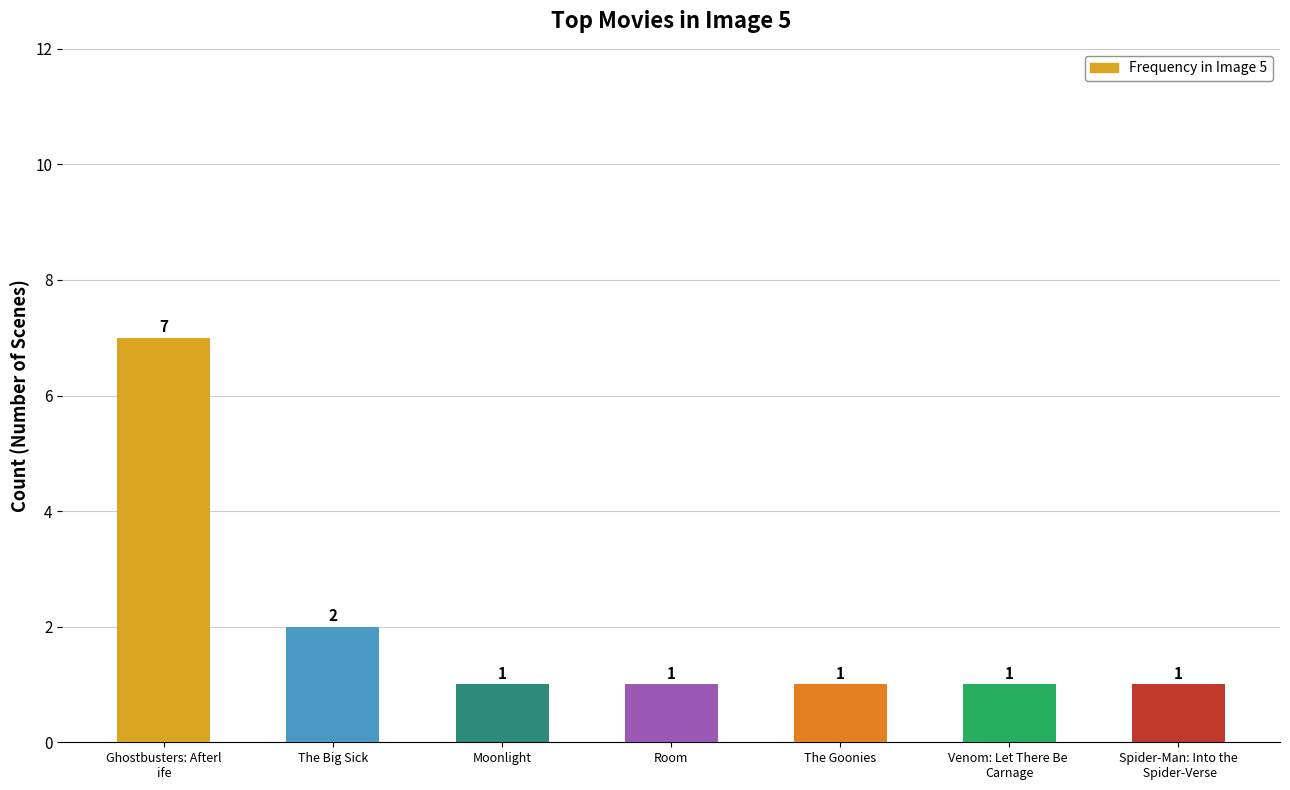

Count the values in the range 1 to 2.

6